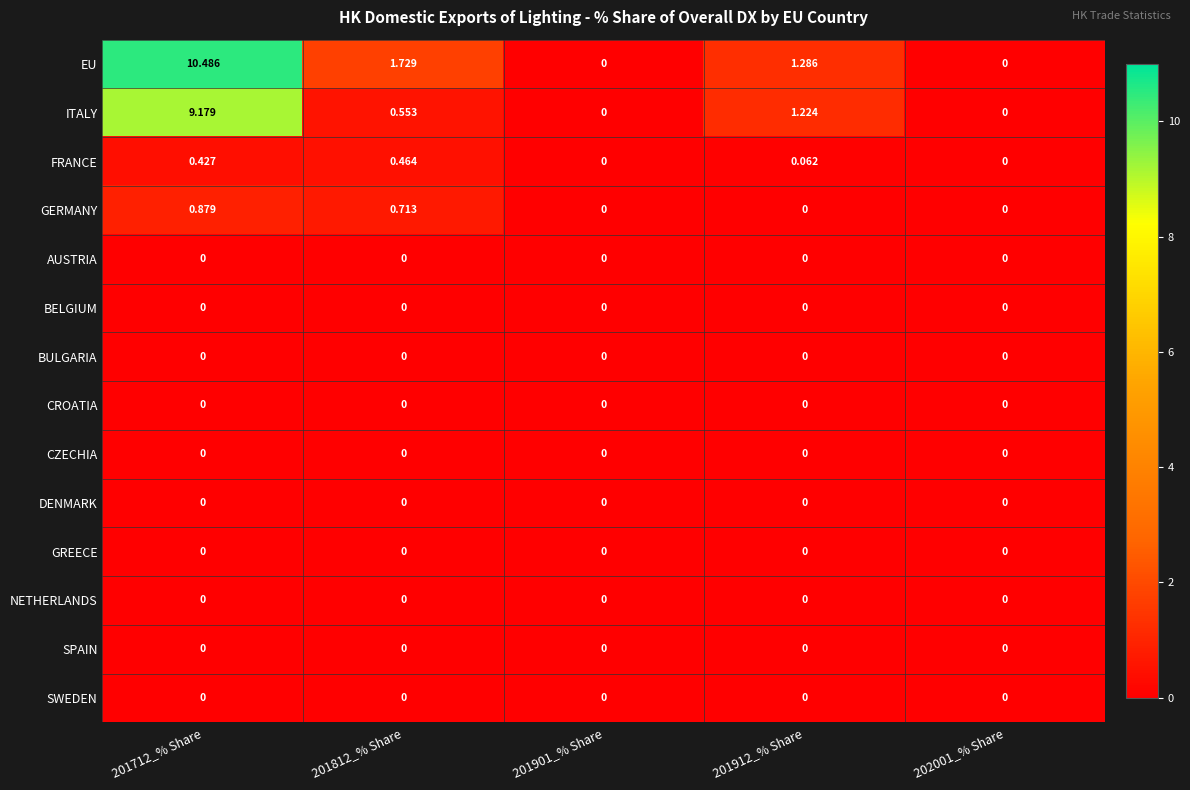

Which series has the largest range (max minus min)?

EU